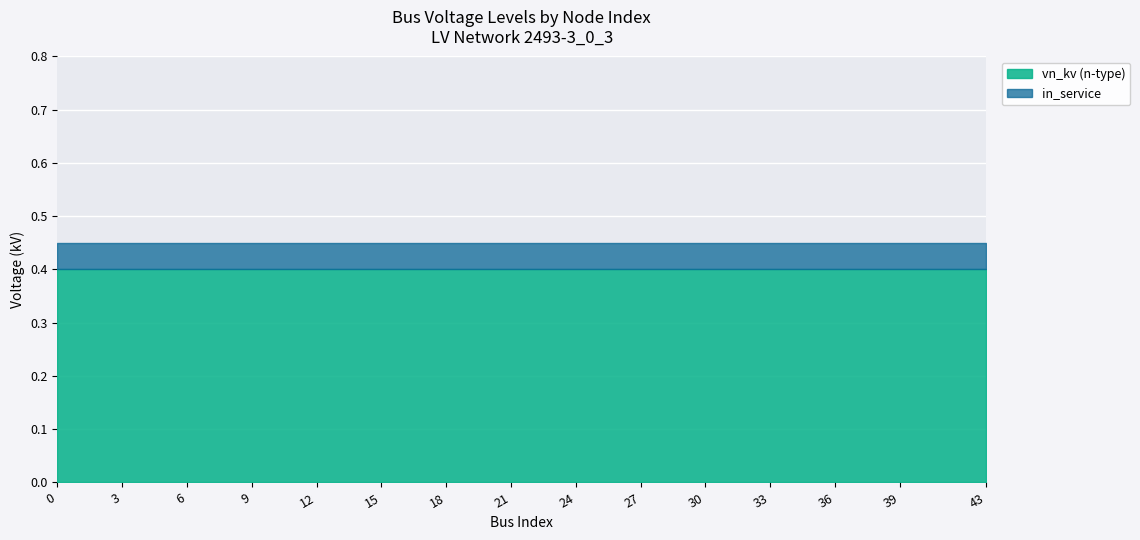

Reading left to right, extract all data points from this chart.

n-type: 0=0.4	3=0.4	6=0.4	9=0.4	12=0.4	15=0.4	18=0.4	21=0.4	24=0.4	27=0.4	30=0.4	33=0.4	36=0.4	39=0.4	43=0.4
in_service: 0=1.0	3=1.0	6=1.0	9=1.0	12=1.0	15=1.0	18=1.0	21=1.0	24=1.0	27=1.0	30=1.0	33=1.0	36=1.0	39=1.0	43=1.0